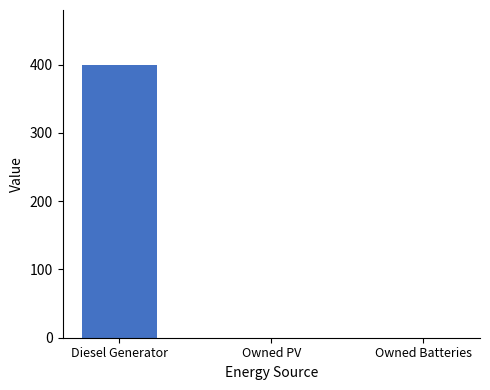

Is it true that the value at Owned Batteries is -166?

False